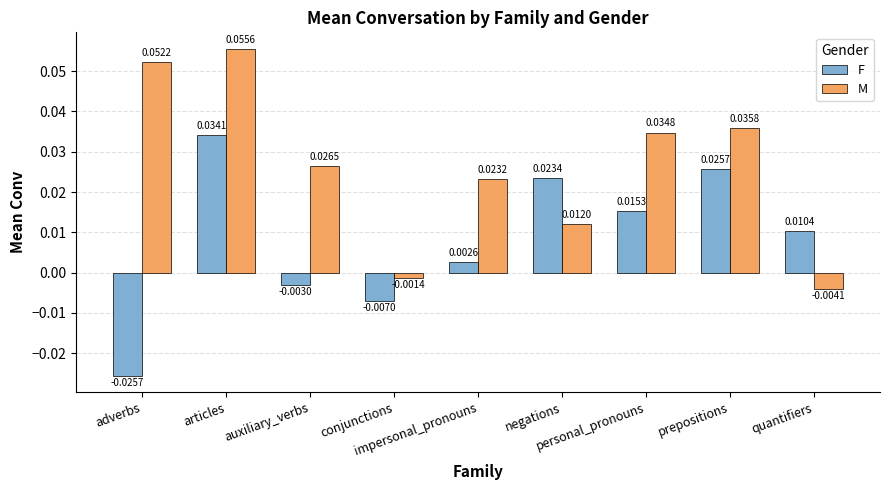

What is the label of the 7th bar from the left?

personal_pronouns